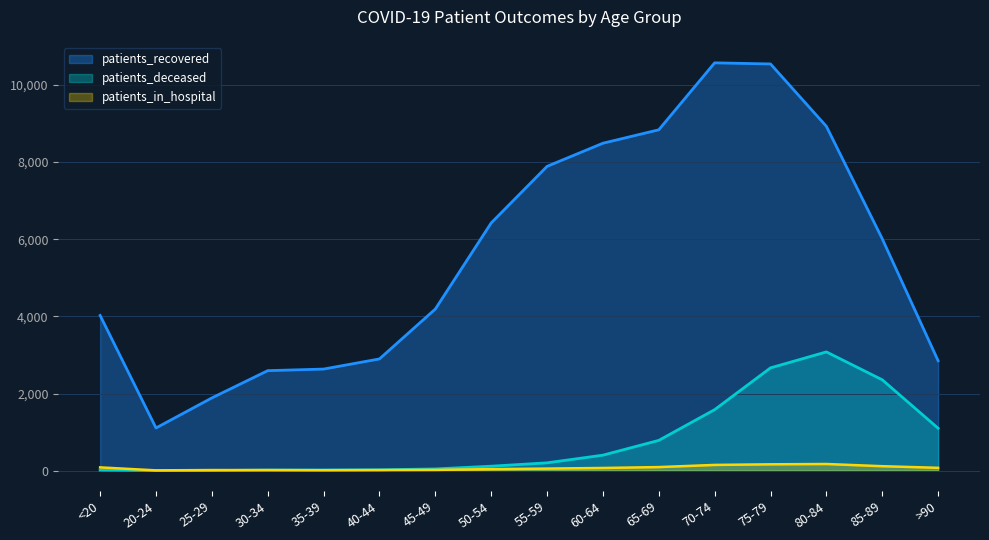

The patients_recovered series shows 10573 at 70-74. True or false?

True